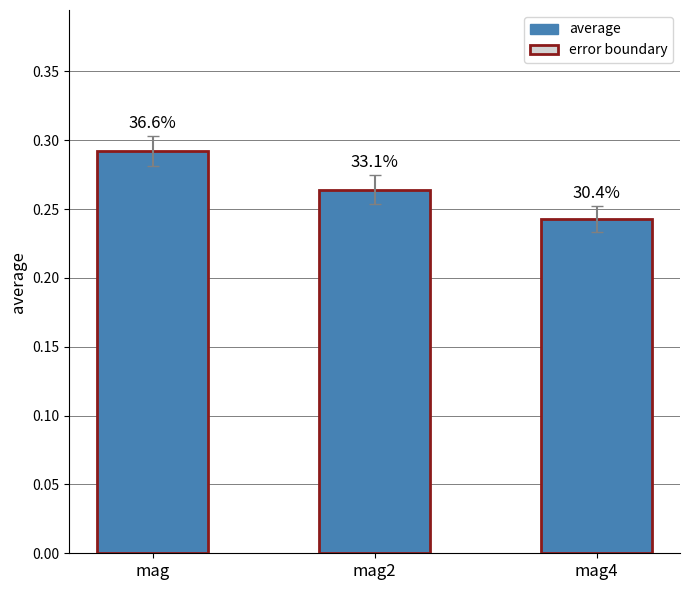

Count the values in the range 0 to 1.

3